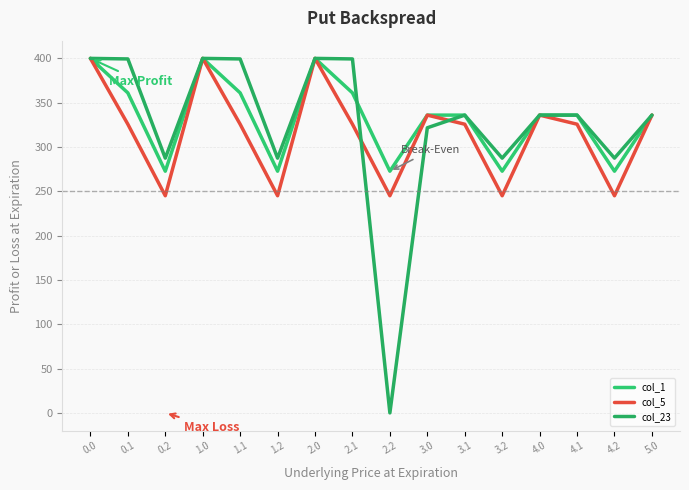

What position from the right is 4.0?

4